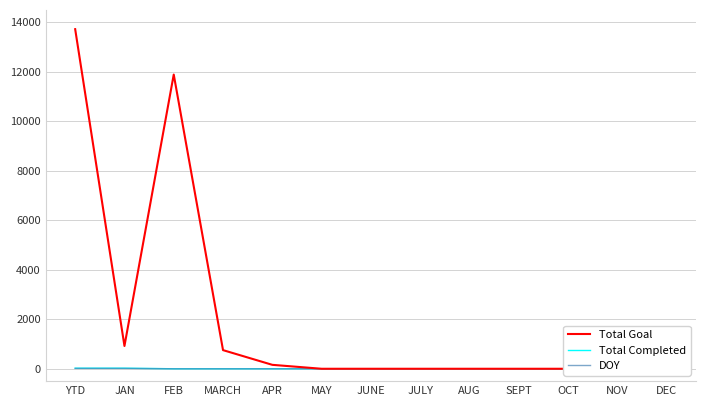

How many categories are shown in the chart?

13